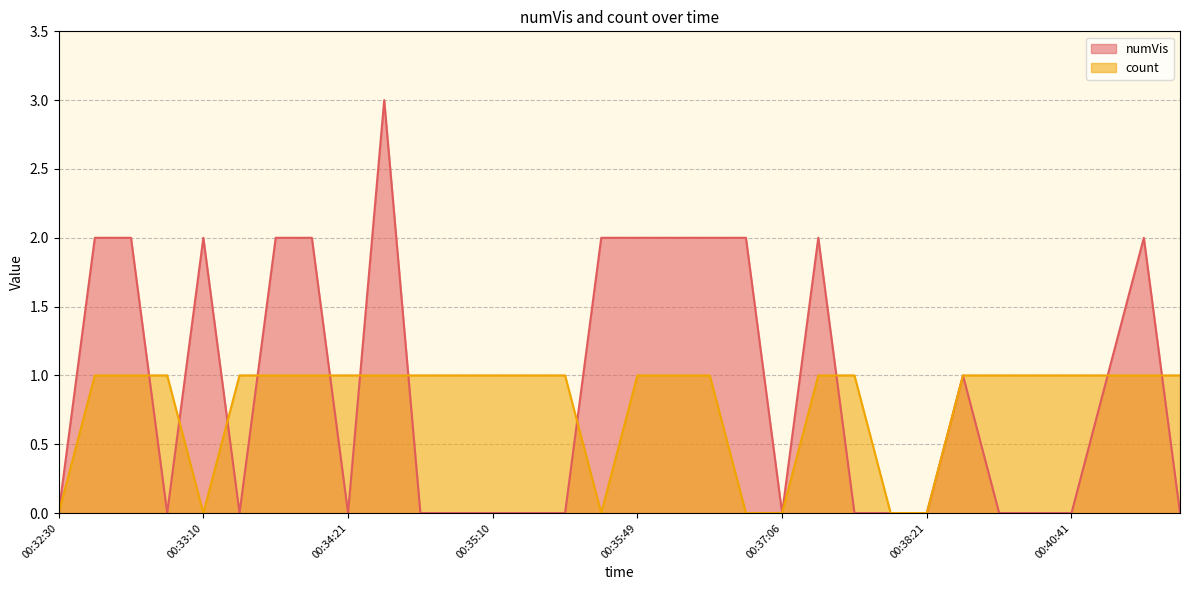

How many interior local peaks does the numVis series have?

5